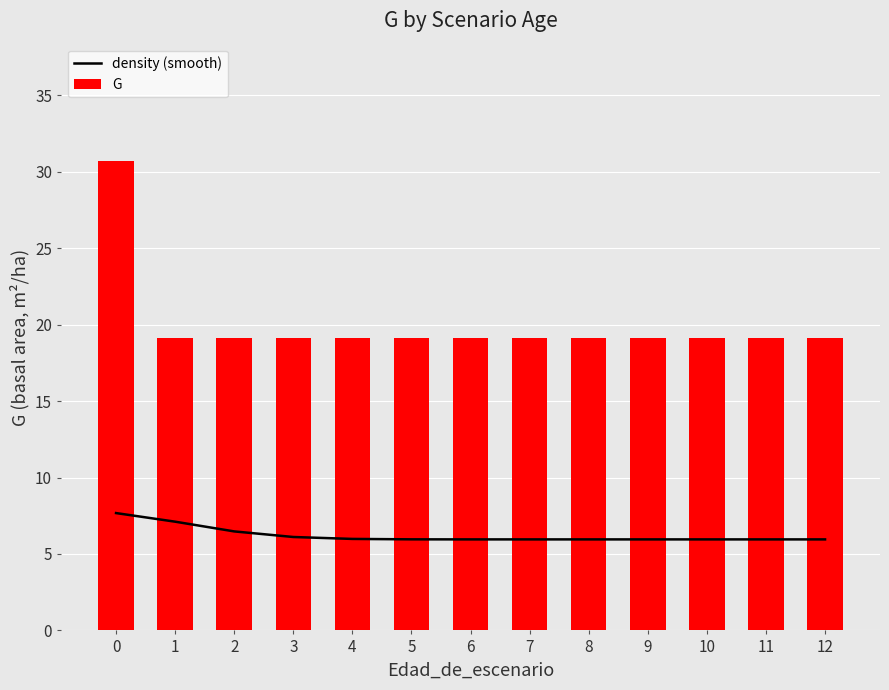

Which series has the largest total across all categories?

G